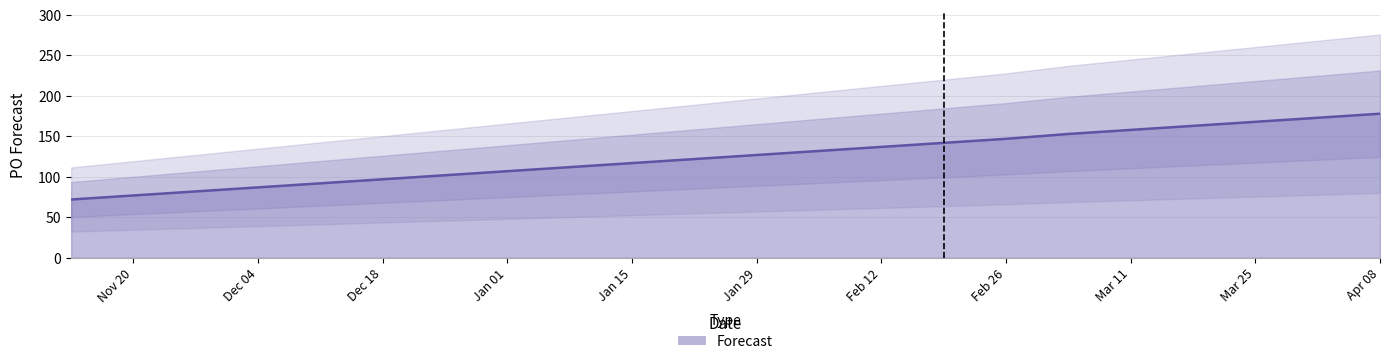

List the labels in order of value, largest first.

2024-04-08, 2024-04-01, 2024-03-25, 2024-03-18, 2024-03-11, 2024-03-04, 2024-02-26, 2024-02-19, 2024-02-12, 2024-02-05, 2024-01-29, 2024-01-22, 2024-01-08, 2023-12-18, 2023-11-13